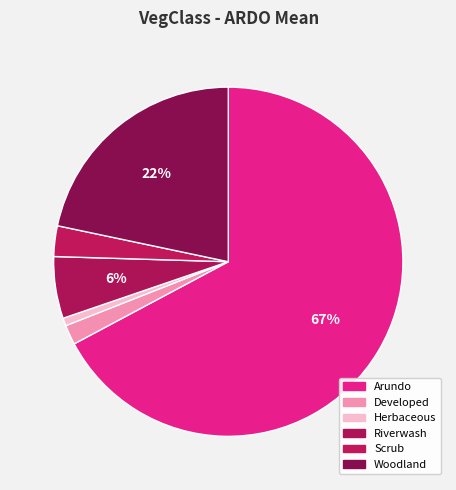

Is it true that Developed is 2% of the pie?

True